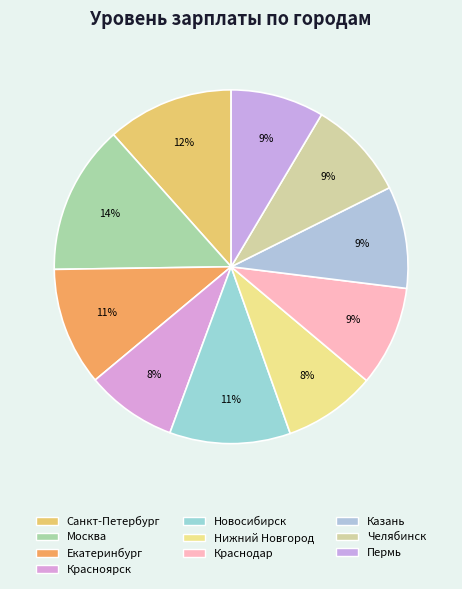

How many slices are in this pie chart?

10